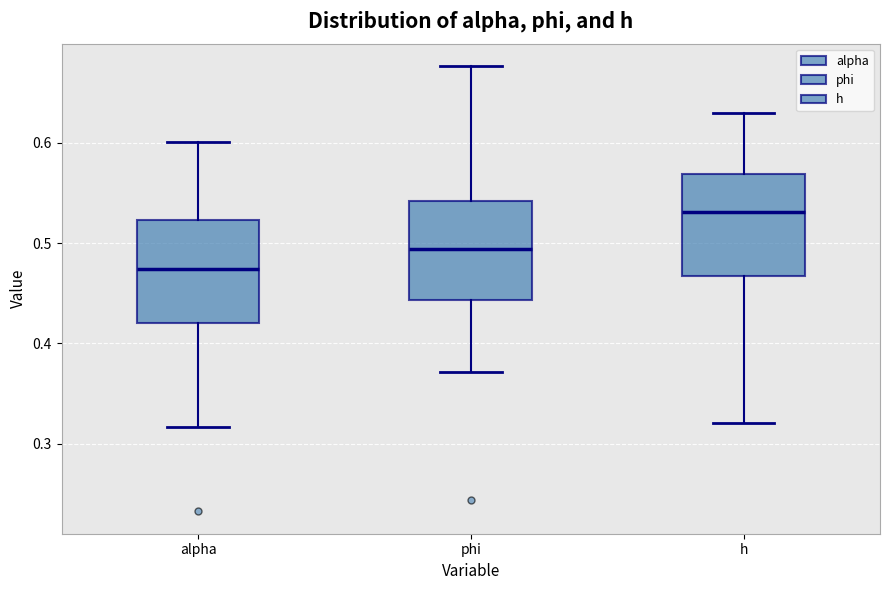

Where is the upper edge of the box for phi on the y-axis? The values are not printed on the chart, so give them approximately, as read against the axis.

0.54